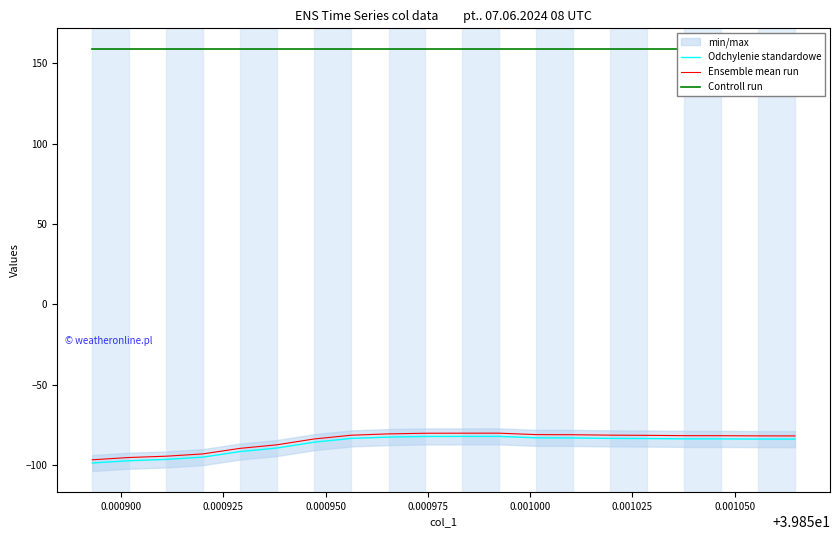

Rank the series by their maximum value, from highest to lowest.

Controll run, Ensemble mean run, Odchylenie standardowe